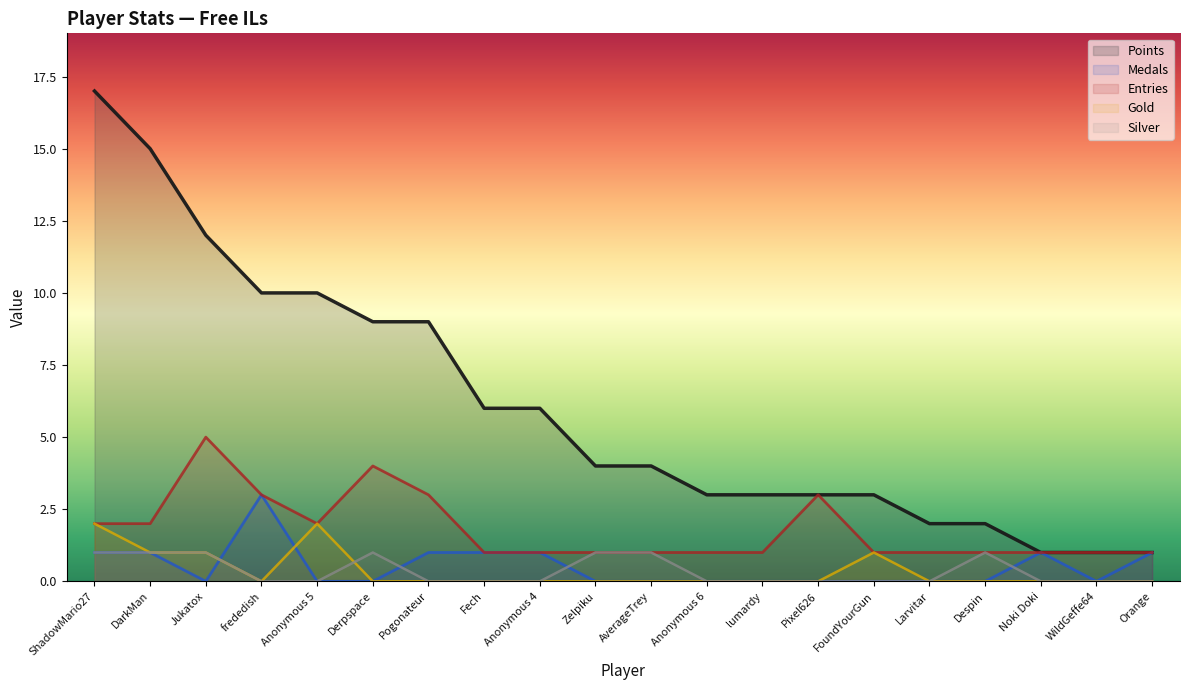

Rank the series at Noki Doki from lowest to highest value.

Gold, Silver, Points, Medals, Entries